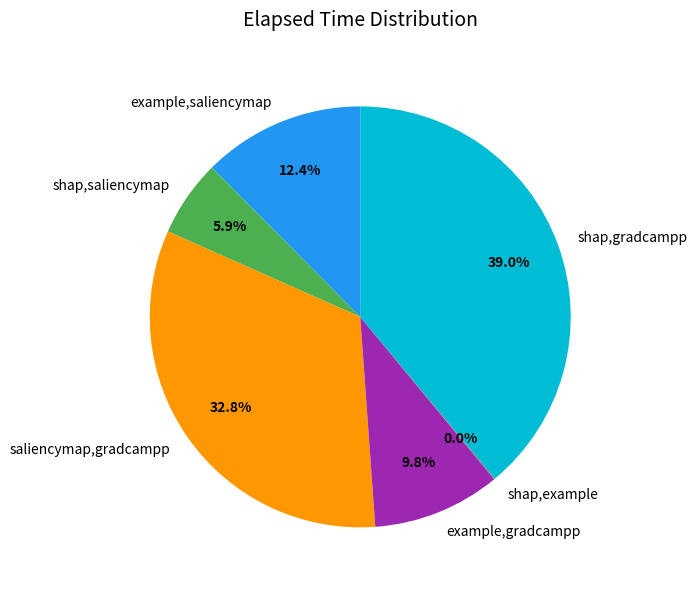

Is there a majority slice in this chart?

No